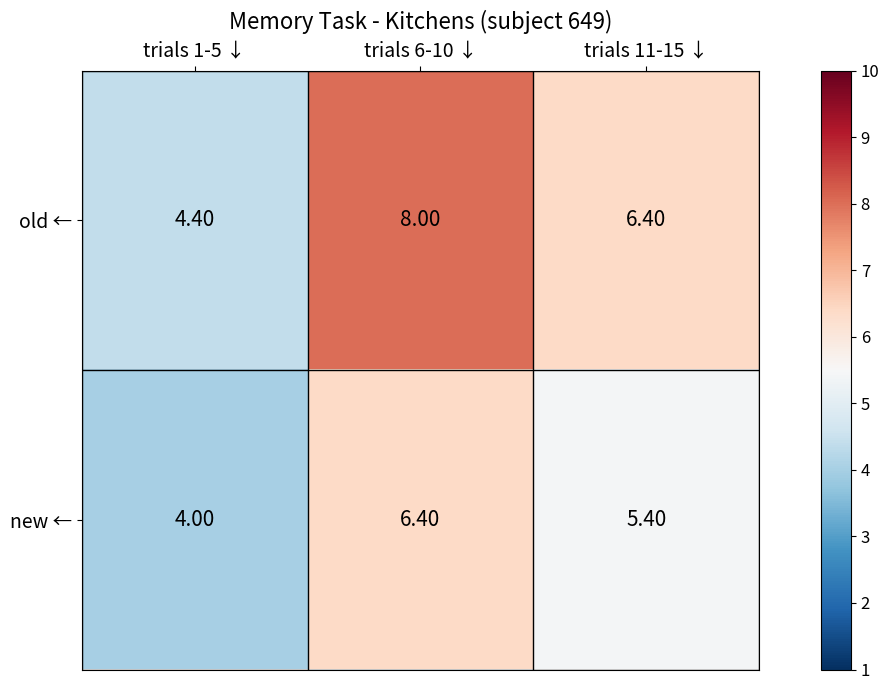

What is the sum of the old ← values at trials 11-15 ↓ and trials 1-5 ↓?

10.8